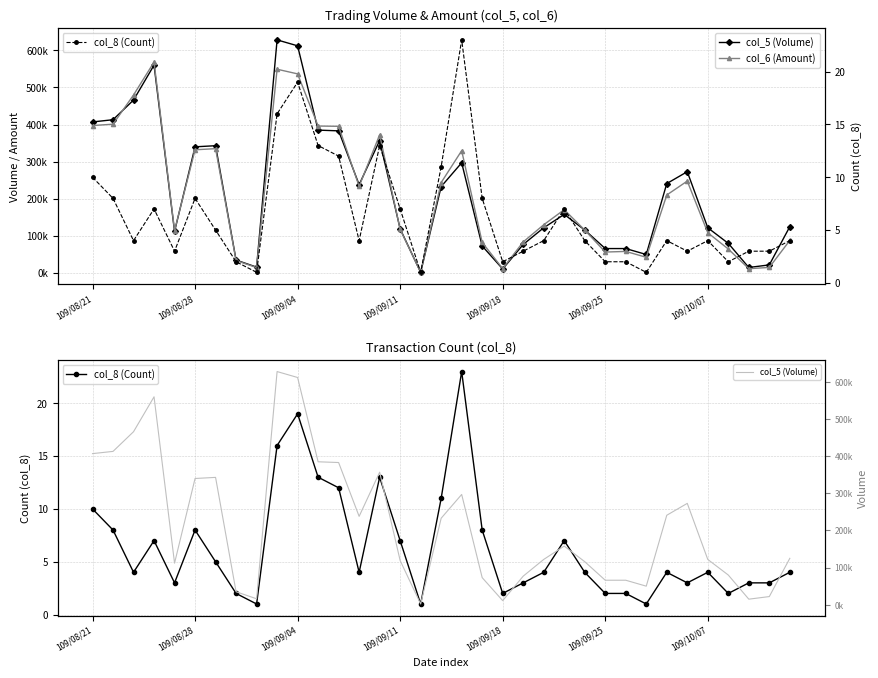

Count the number of data series in this chart.

3